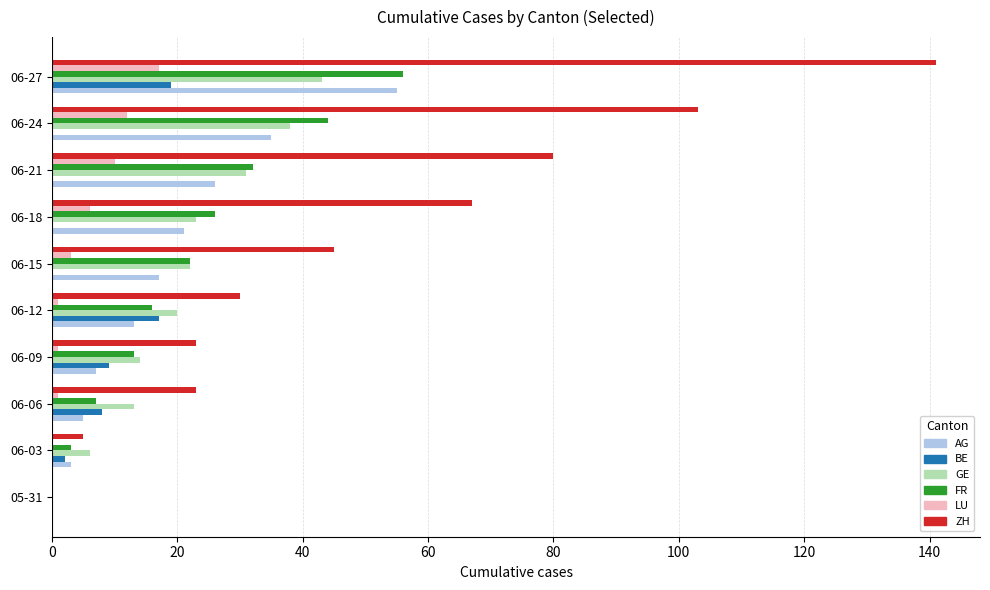

At which category is the sum across all series the highest?

06-27